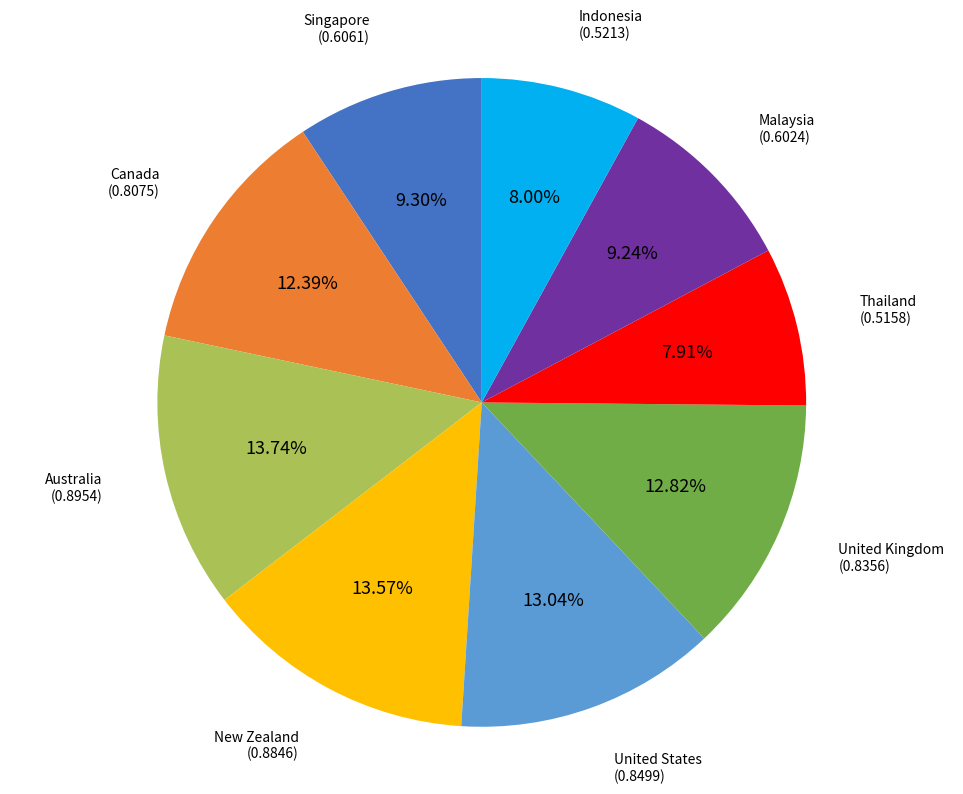

To the nearest percent, what is the average slice percentage?

11%